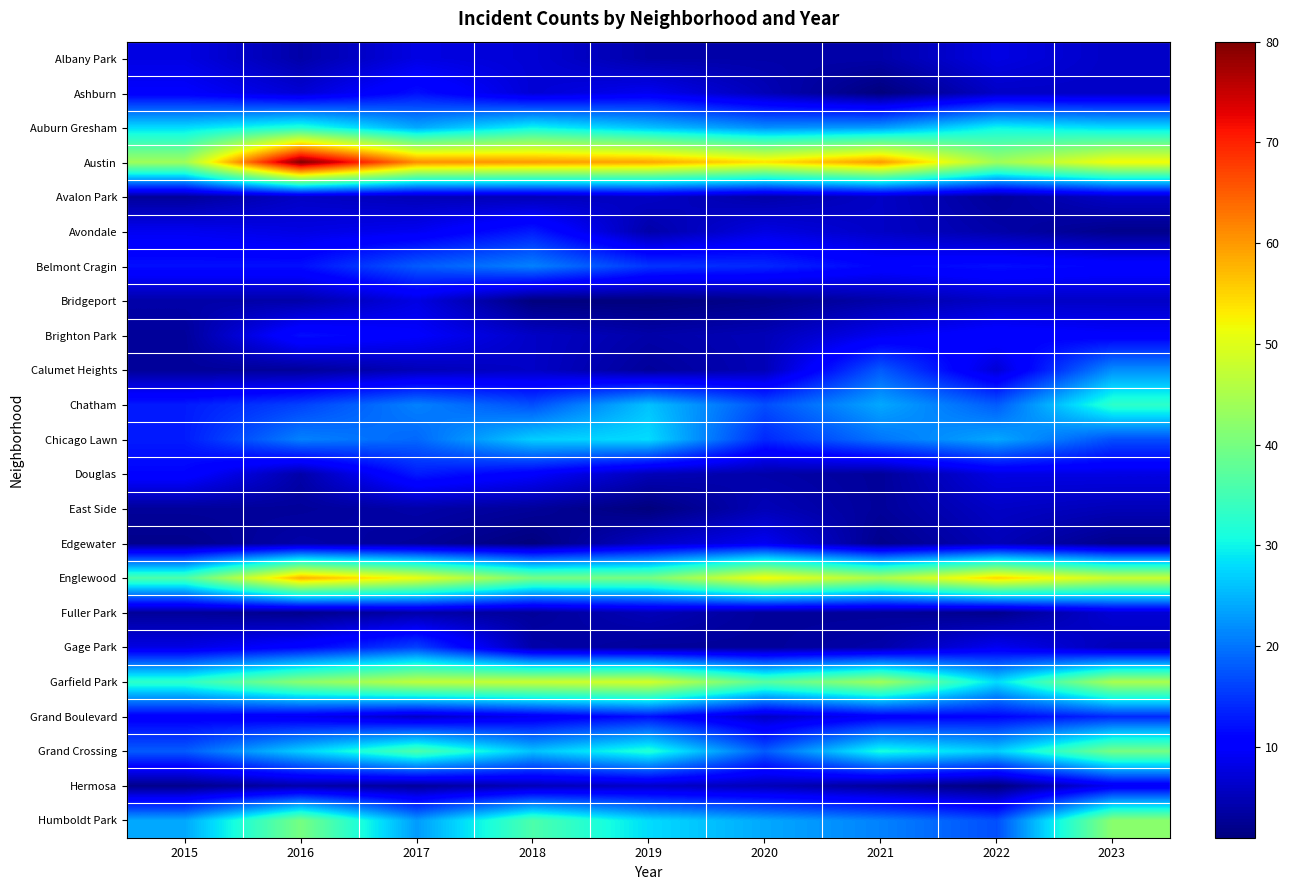

Which has a higher value, 2019 or 2016?

2019